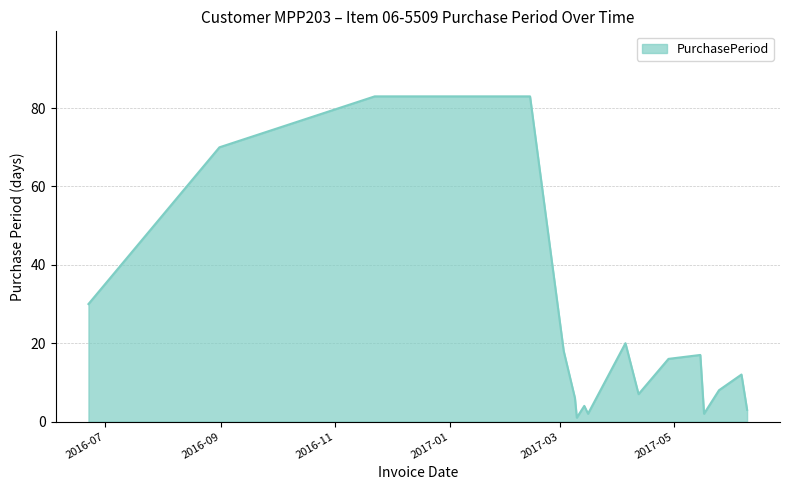

How many interior local valleys (lower than both neighbors) does the data have?

4